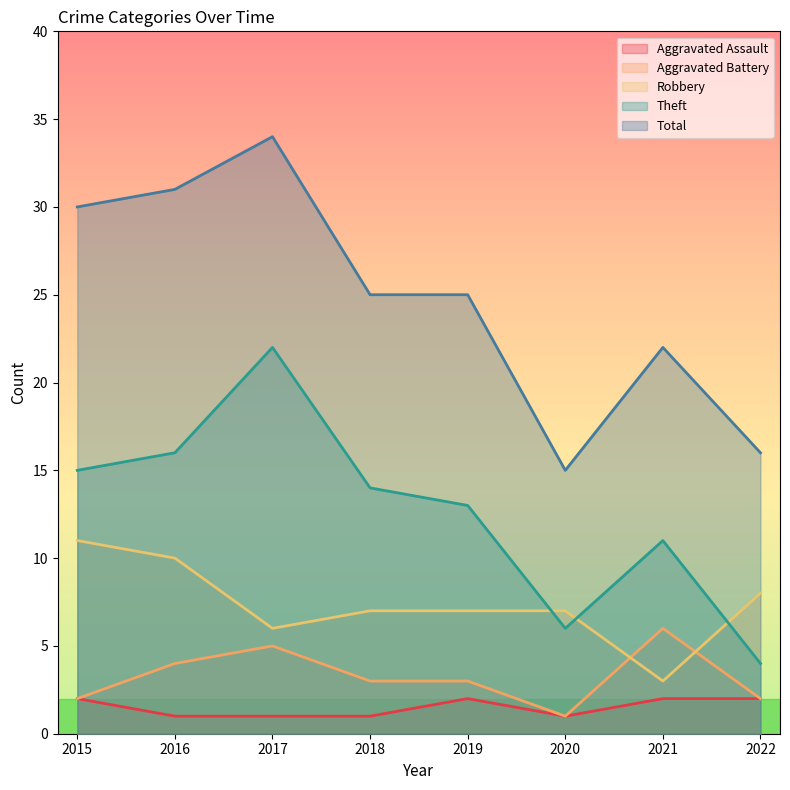

In Aggravated Assault, how many points are lower than both neighbors (excluding endpoints)?

1